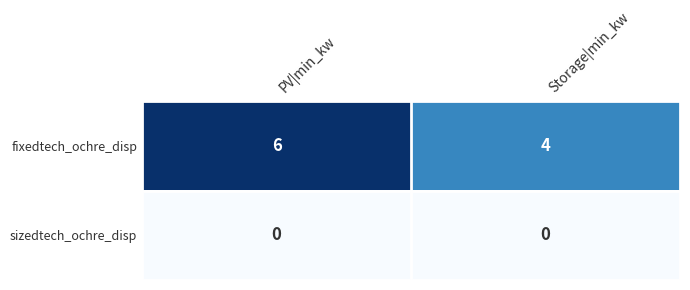

Reading left to right, what are all the values shown in this chart?

fixedtech_ochre_disp: PV|min_kw=6	Storage|min_kw=4
sizedtech_ochre_disp: PV|min_kw=0	Storage|min_kw=0